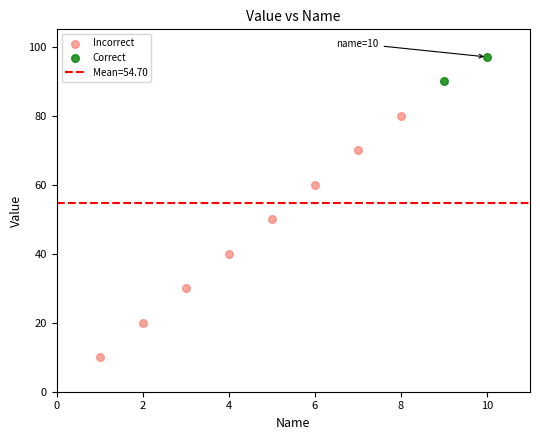

Which series has the widest spread of Y values?

Incorrect